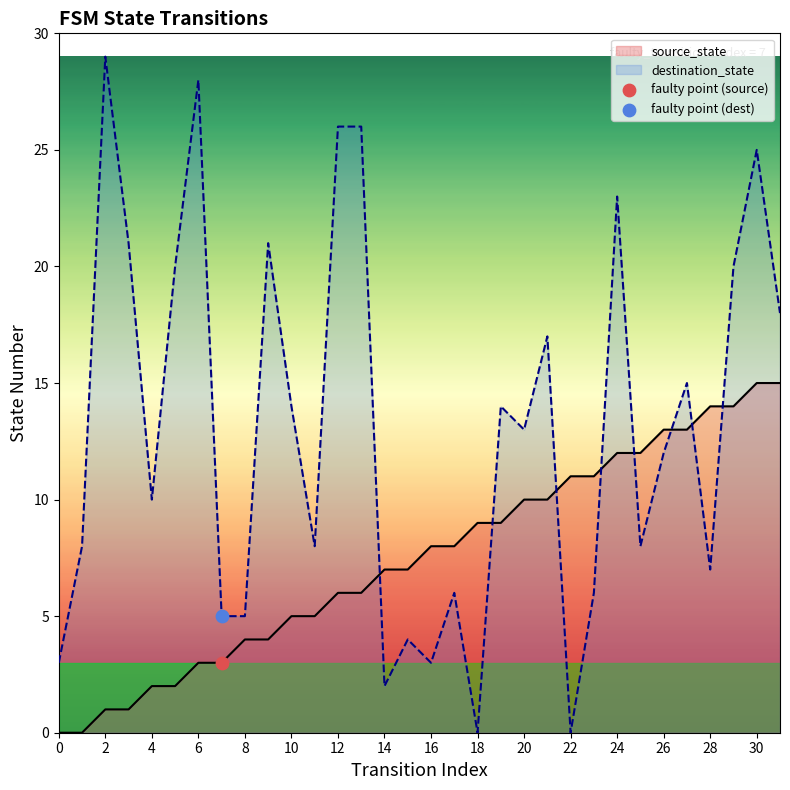

Which series has the widest spread of Y values?

destination_state